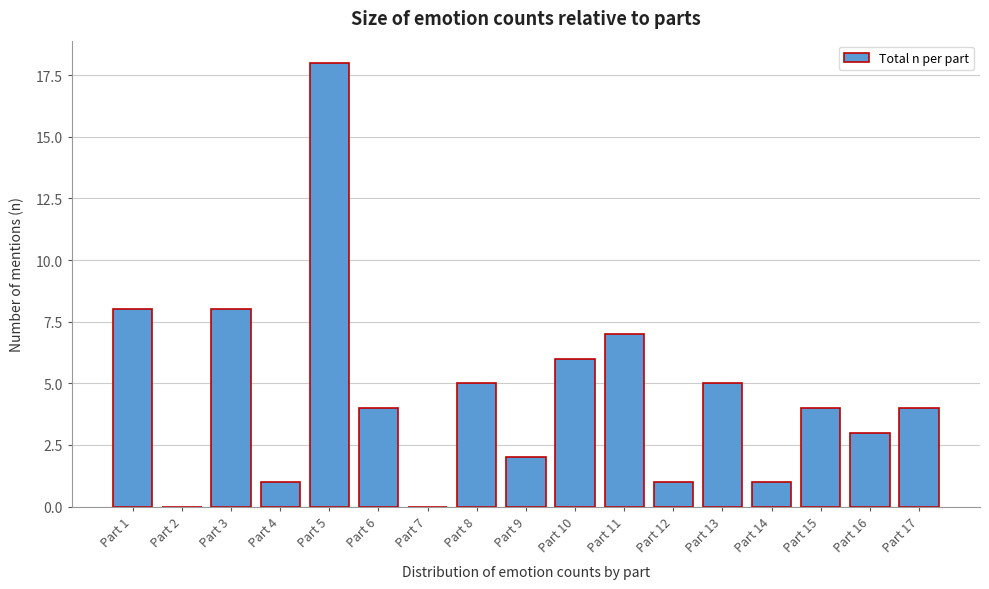

Reading right to left, list all the values displayed in this chart.

Part 17=4	Part 16=3	Part 15=4	Part 14=1	Part 13=5	Part 12=1	Part 11=7	Part 10=6	Part 9=2	Part 8=5	Part 7=0	Part 6=4	Part 5=18	Part 4=1	Part 3=8	Part 2=0	Part 1=8